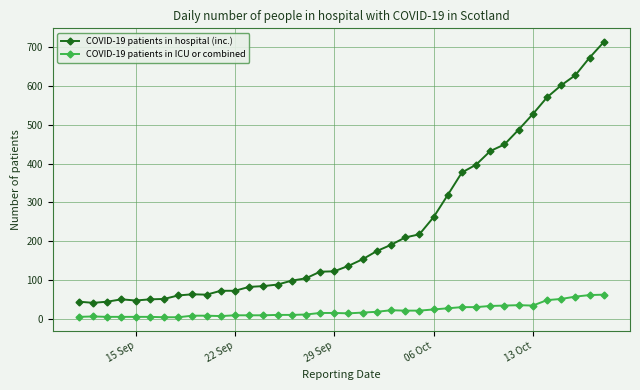

List the series in order of their overall mean, highest first.

COVID-19 patients in hospital (inc.), COVID-19 patients in ICU or combined